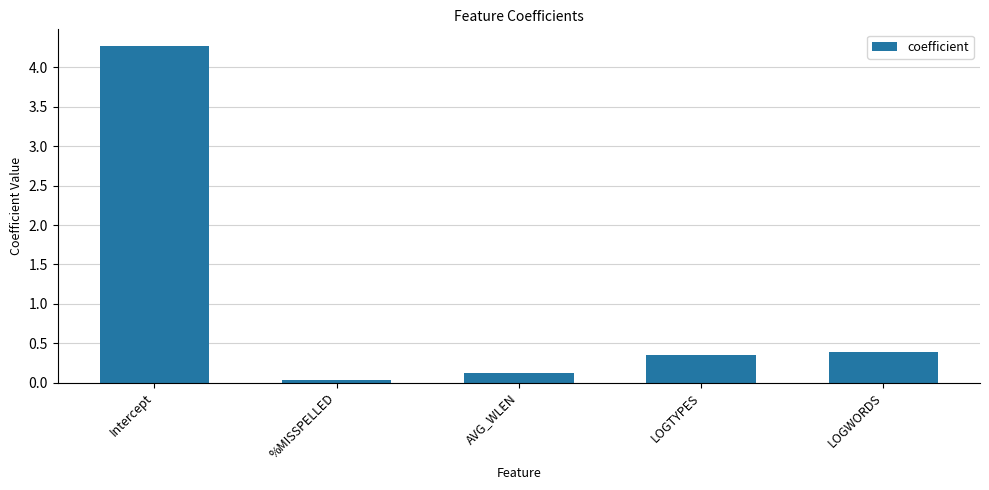

Is it true that the value at LOGTYPES is 0.4?

True